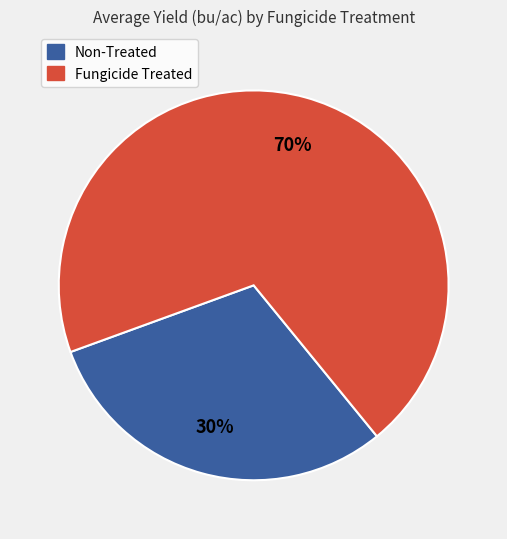

How many slices are in this pie chart?

2